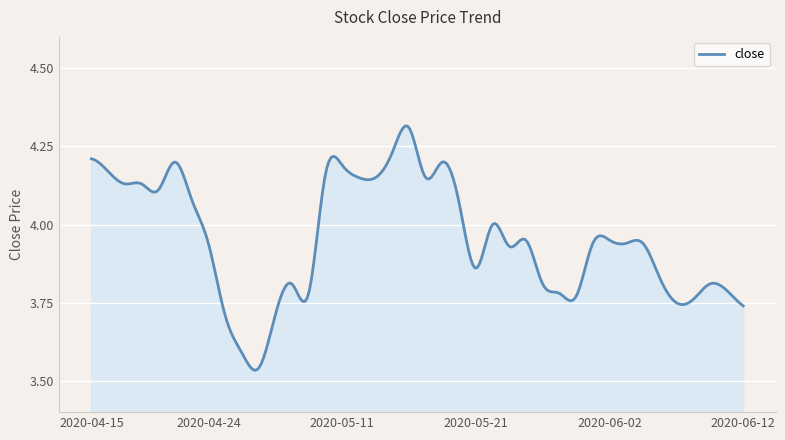

How many interior local valleys (lower than both neighbors) does the data have?

8